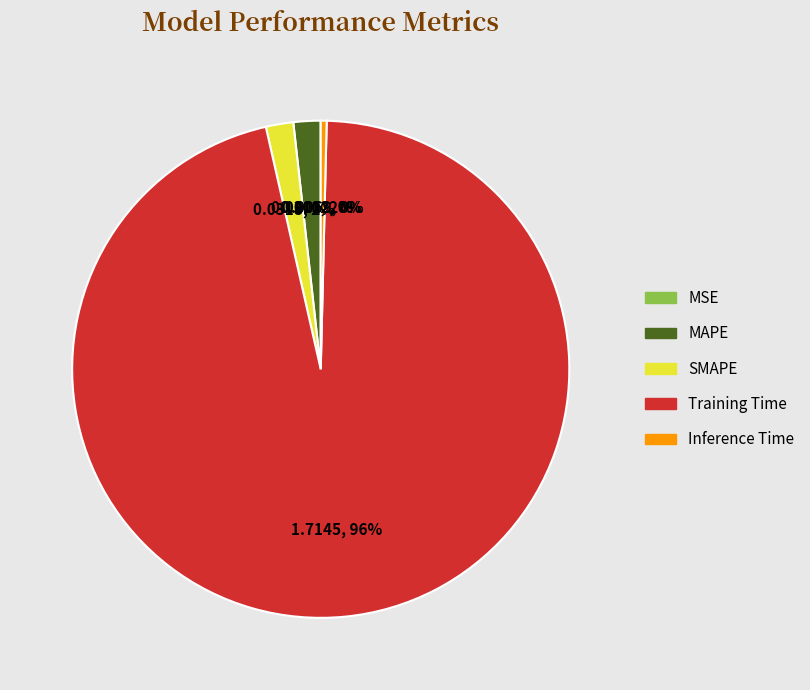

The Training Time slice represents 96% of the pie. True or false?

True